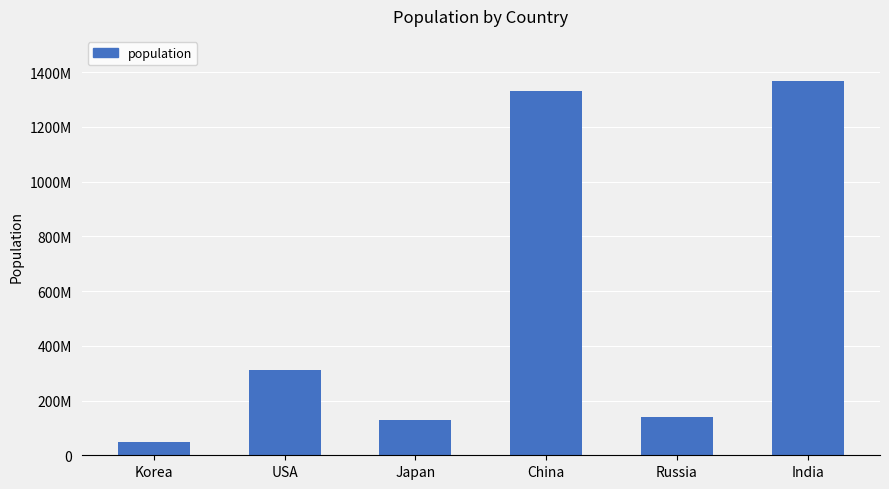

True or false: the data shows 92851867 at Russia.

False